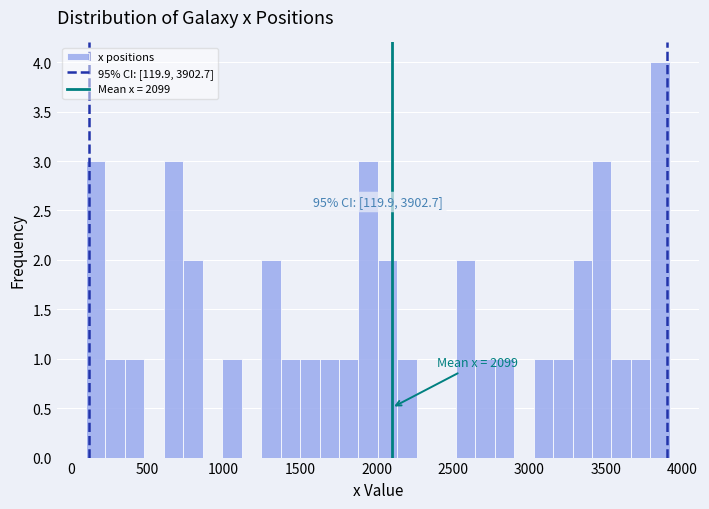

Around what value on the x-axis is the tallest bar? Give the approximate position of its centre, as read against the axis.

3850